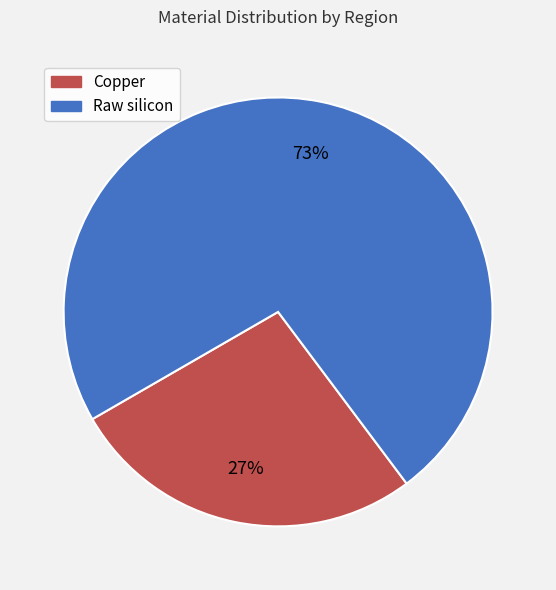

To the nearest percent, what is the difference between the largest and smallest slice percentages?

46%